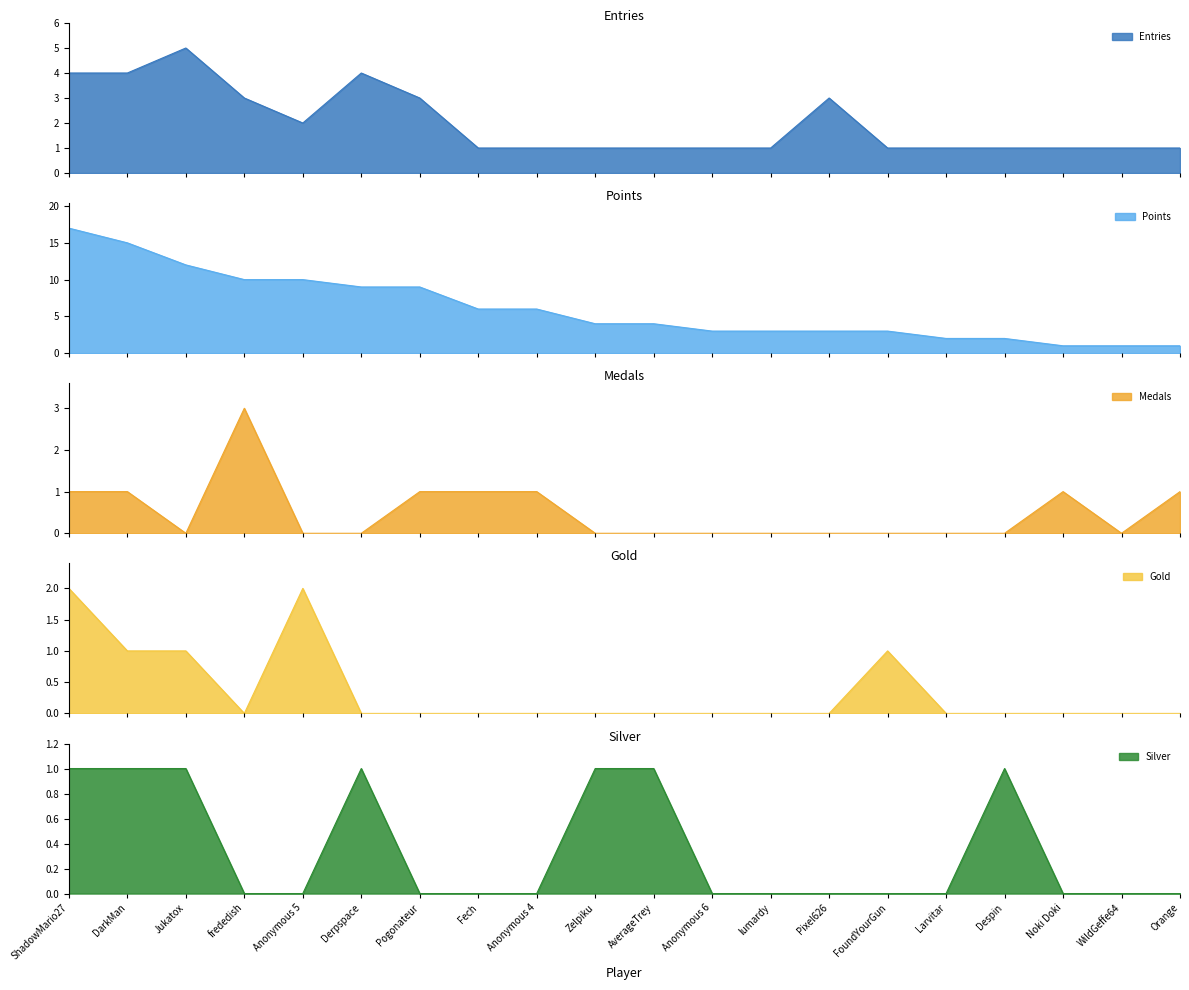

List the labels in order of Points value, smallest first.

Noki Doki, WildGeffe64, Orange, Larvitar, Despin, Anonymous 6, lumardy, Pixel626, FoundYourGun, Zelpiku, AverageTrey, Fech, Anonymous 4, Derpspace, Pogonateur, frededish, Anonymous 5, Jukatox, DarkMan, ShadowMario27